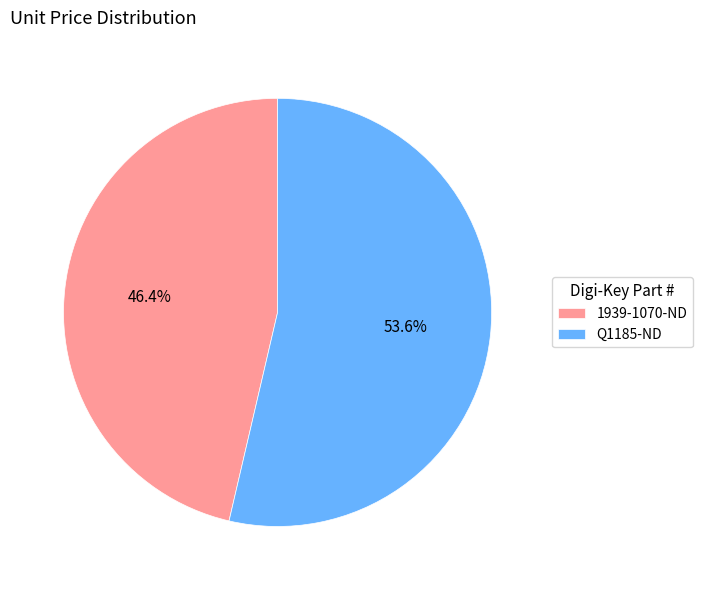

How much of the chart is everything except Q1185-ND?

46.4%